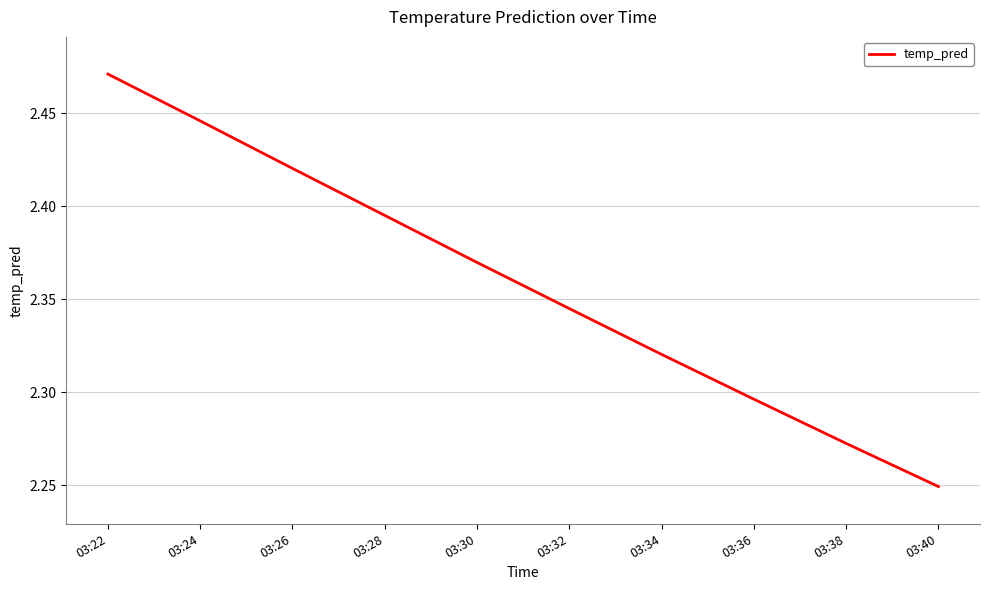

What is the change in value from 03:22 to 03:30?

-0.1